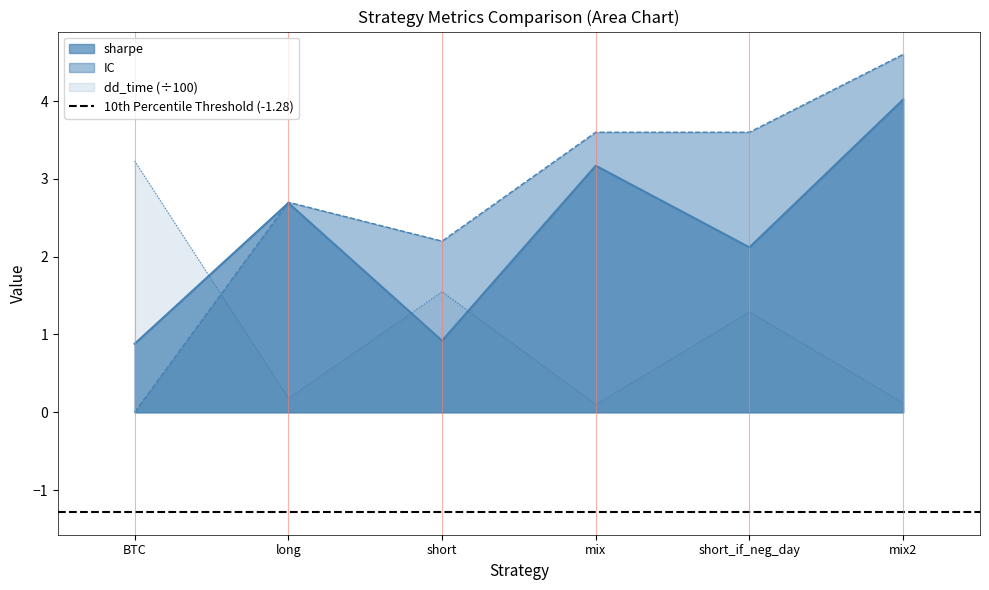

Read the dd_time value at BTC.

3.2